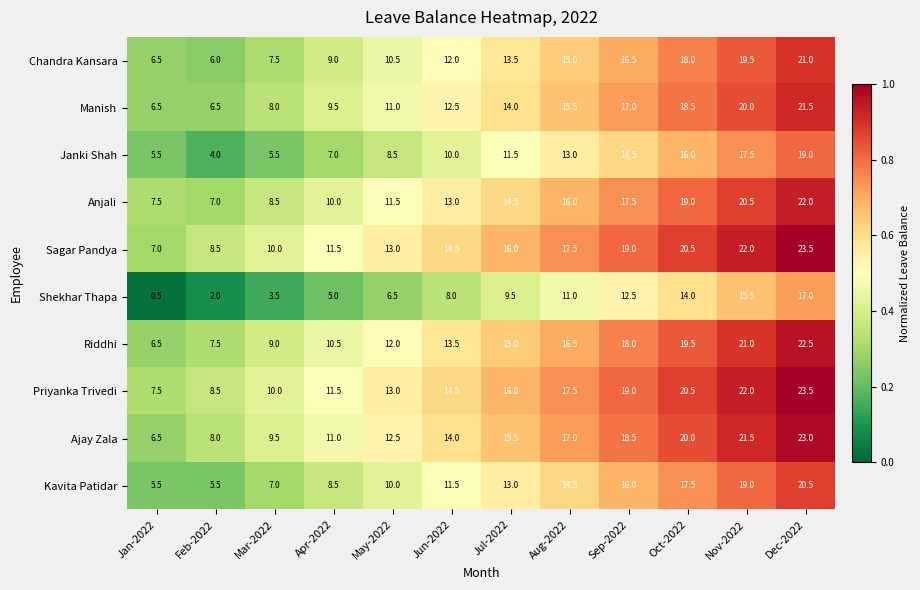

What value does the Manish series have at Feb-2022?

6.5